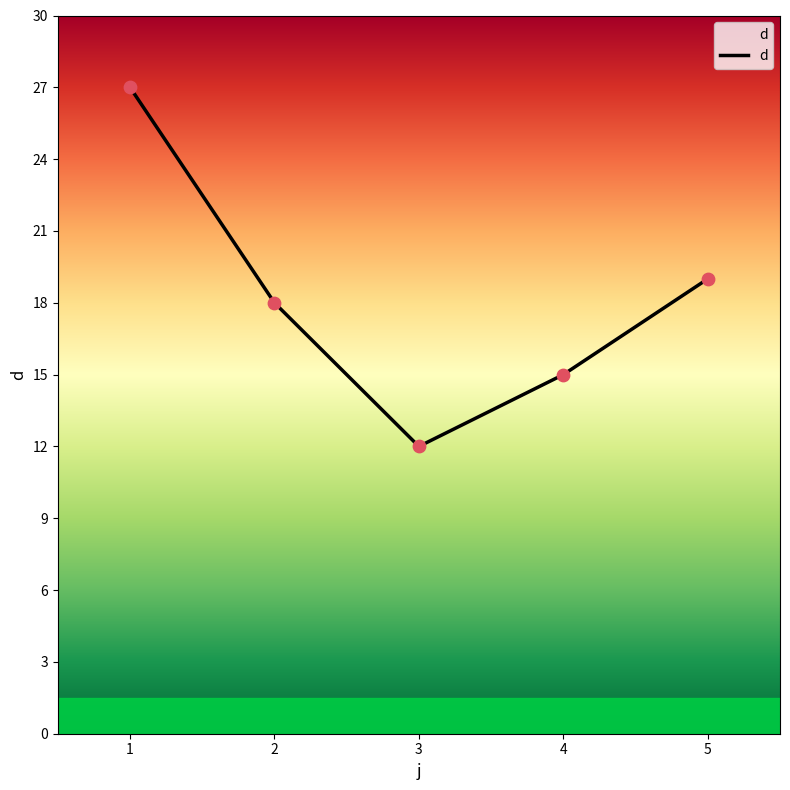

What is the change in value from 2 to 3?

-6